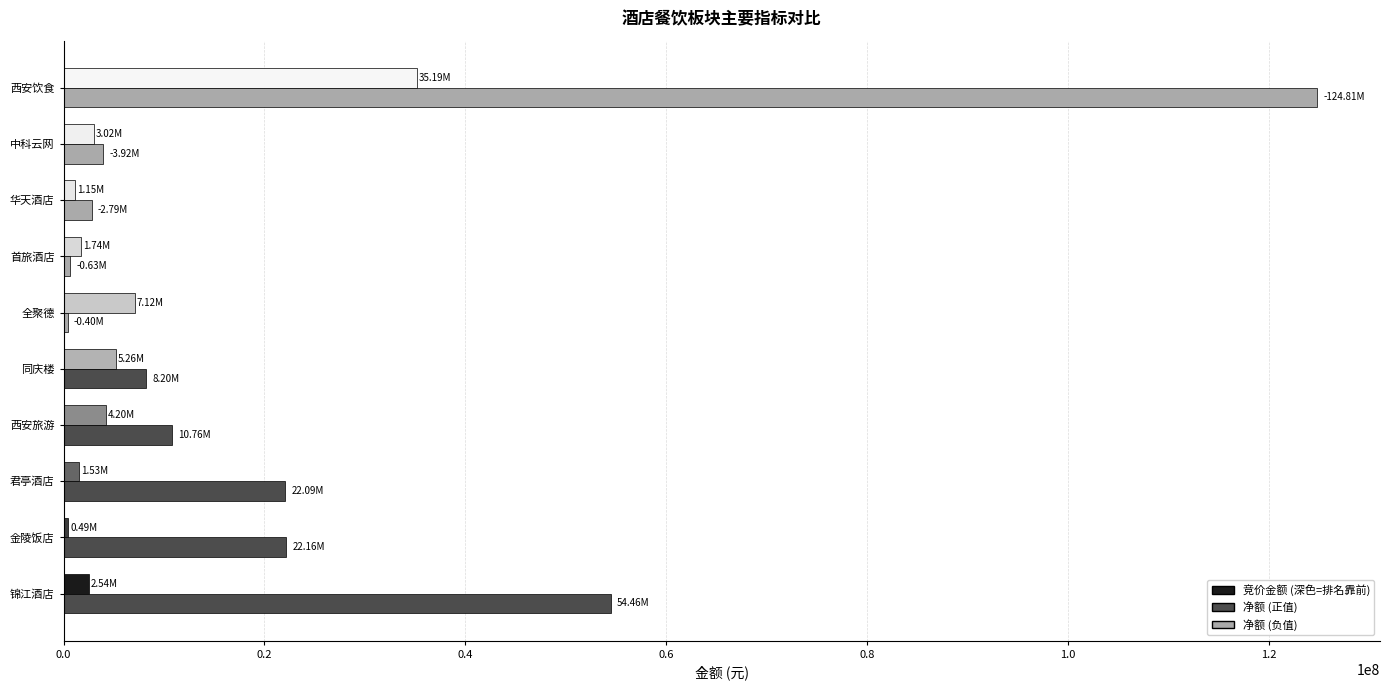

At which category is the sum across all series the highest?

西安饮食